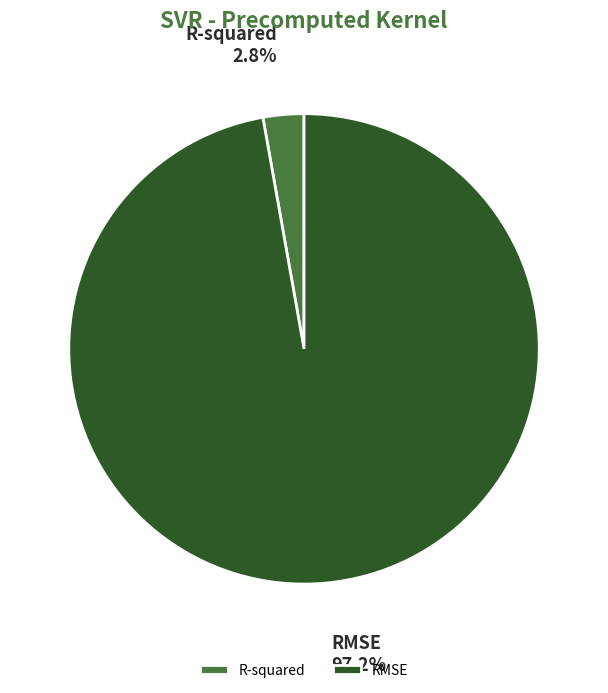

To the nearest percent, what is the combined percentage of R-squared and RMSE?

100%